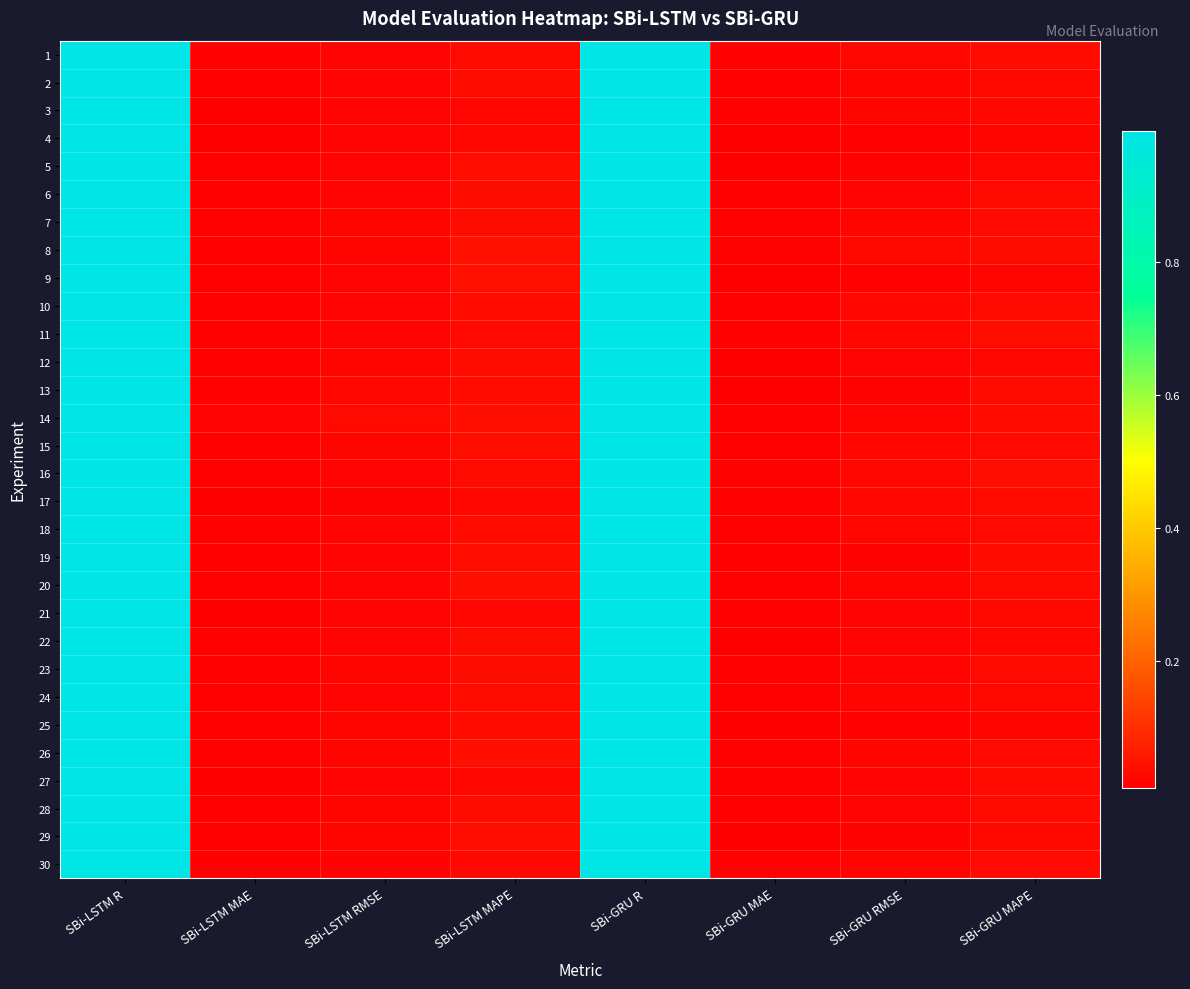

At how many categories does at least one series exceed 0?

8